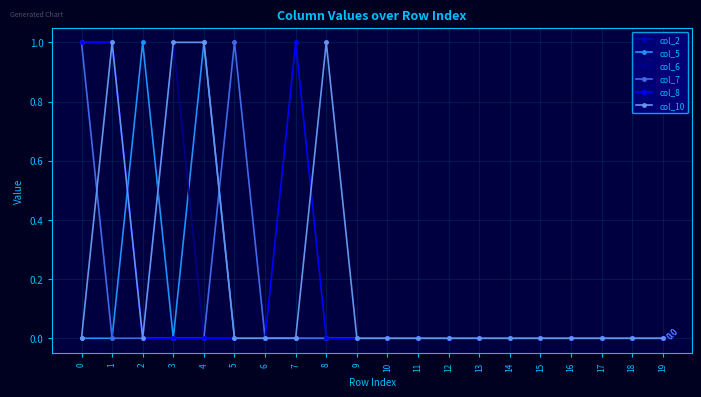

Reading right to left, what are all the values shown in this chart?

col_2: 0	0	0	0	0	0	0	0	0	0	0	0	0	0	0	0	0	0	1	1
col_5: 0	0	0	0	0	0	0	0	0	0	0	0	0	0	0	1	0	1	0	0
col_6: 0	0	0	0	0	0	0	0	0	0	0	0	0	0	1	0	1	0	0	1
col_7: 0	0	0	0	0	0	0	0	0	0	0	0	0	0	1	0	0	0	0	1
col_8: 0	0	0	0	0	0	0	0	0	0	0	0	1	0	0	0	0	0	1	1
col_10: 0	0	0	0	0	0	0	0	0	0	0	1	0	0	0	1	1	0	1	0